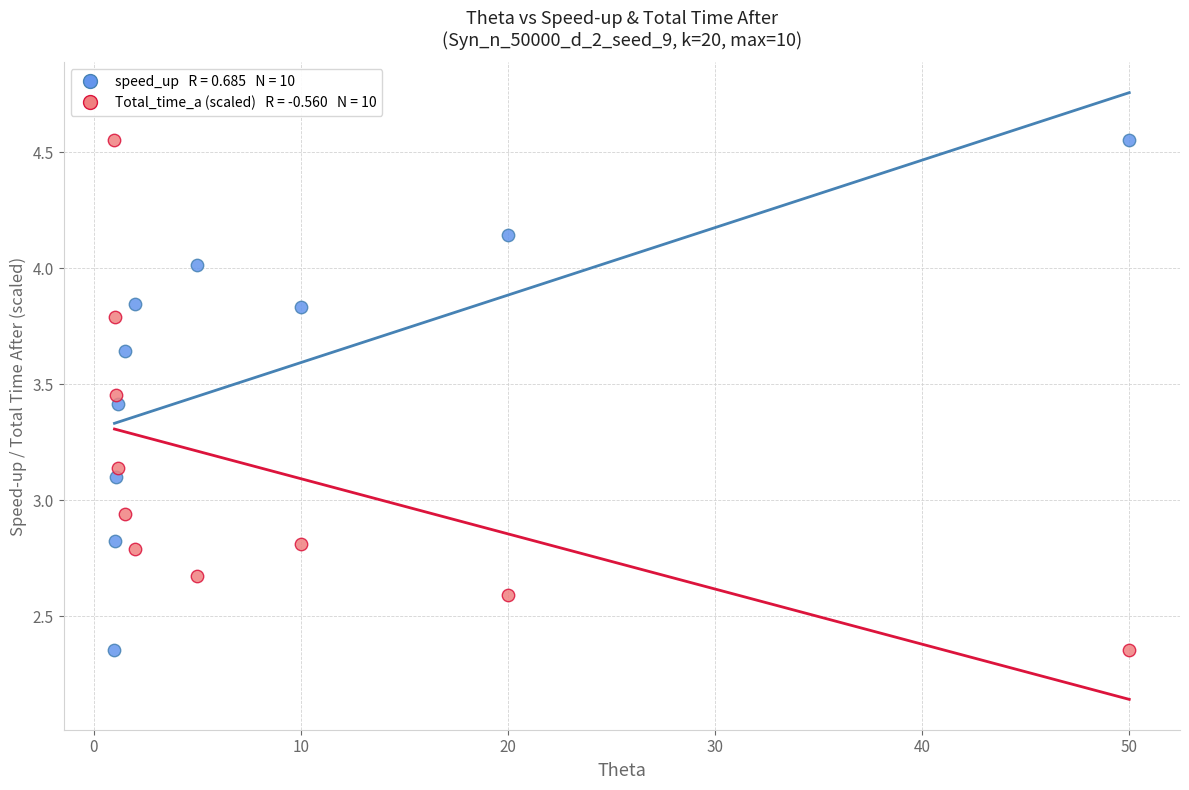

Across all data points, what is the range of Y values (max minus min)?

2.2